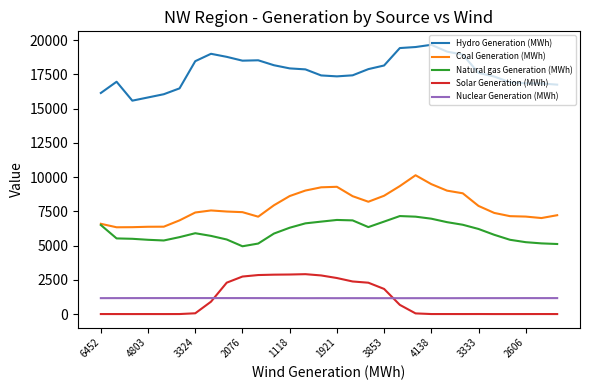

Which series has the largest total across all categories?

Hydro Generation (MWh)